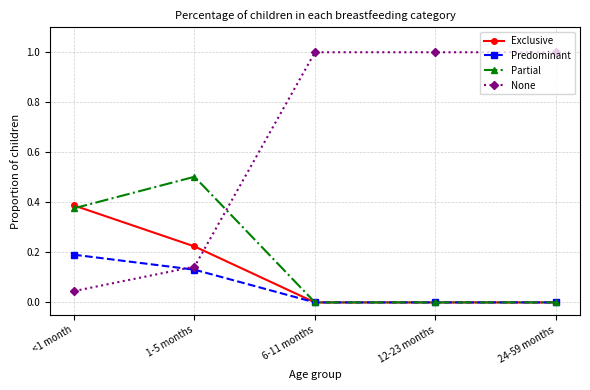

How many lines are shown in the chart?

4